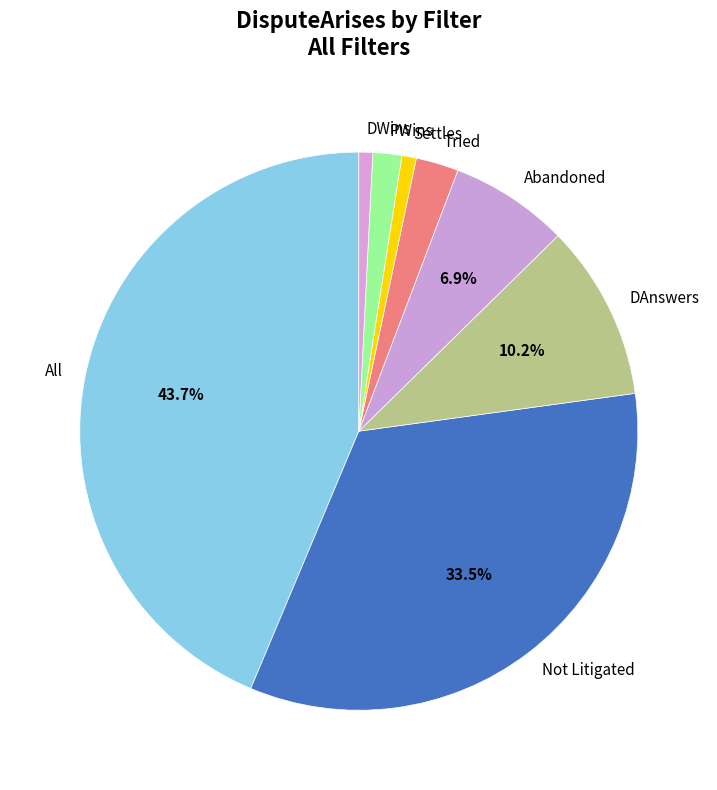

Between DWins and Abandoned, which is larger?

Abandoned